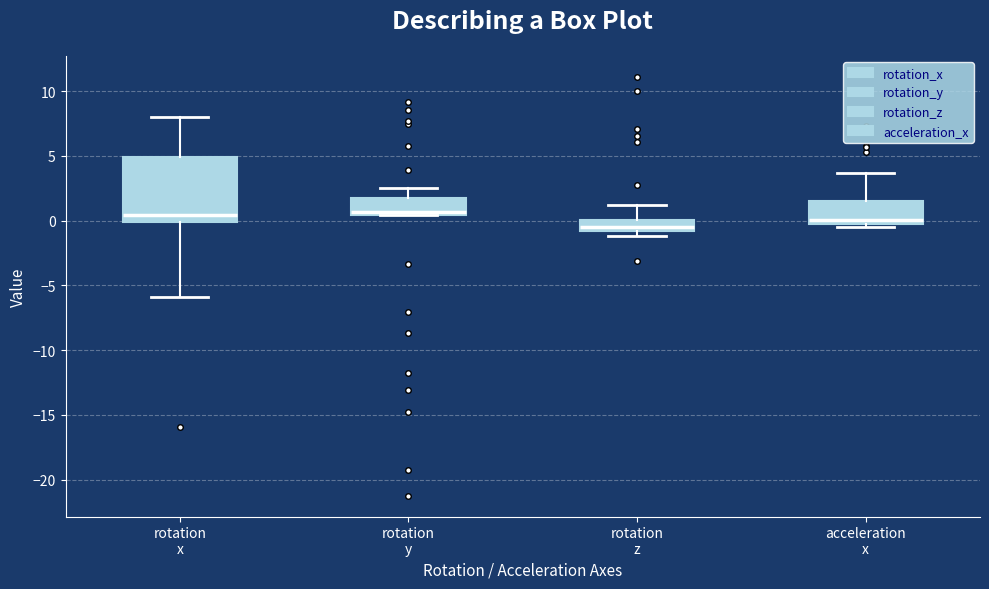

Reading left to right, transcribe this box plot: for each box, give where its median line is, the range the box spans, and where its two whiskers end, as read against the y-axis. The values are not printed on the chart, so give them approximately, as read against the axis.

rotation x: median 0.5, box 0.0 to 5.0, whiskers -6.0 to 8.0
rotation y: median 0.5 (just above the box's lower edge), box 0.5 to 2.0, whiskers 0.5 to 2.5
rotation z: median -0.5, box -1.0 to 0.0, whiskers -1.0 (just below the box's lower edge) to 1.0
acceleration x: median 0.0 (just above the box's lower edge), box 0.0 to 1.5, whiskers -0.5 to 3.5